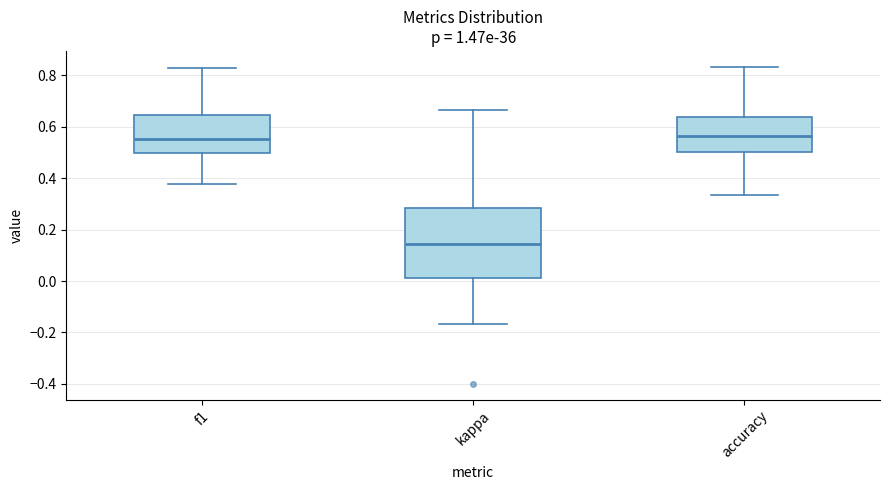

Reading left to right, transcribe this box plot: for each box, give where its median line is, the range the box spans, and where its two whiskers end, as read against the y-axis. The values are not printed on the chart, so give them approximately, as read against the axis.

f1: median 0.56, box 0.50 to 0.64, whiskers 0.38 to 0.82
kappa: median 0.14, box 0.02 to 0.28, whiskers -0.16 to 0.66
accuracy: median 0.56, box 0.50 to 0.64, whiskers 0.34 to 0.84